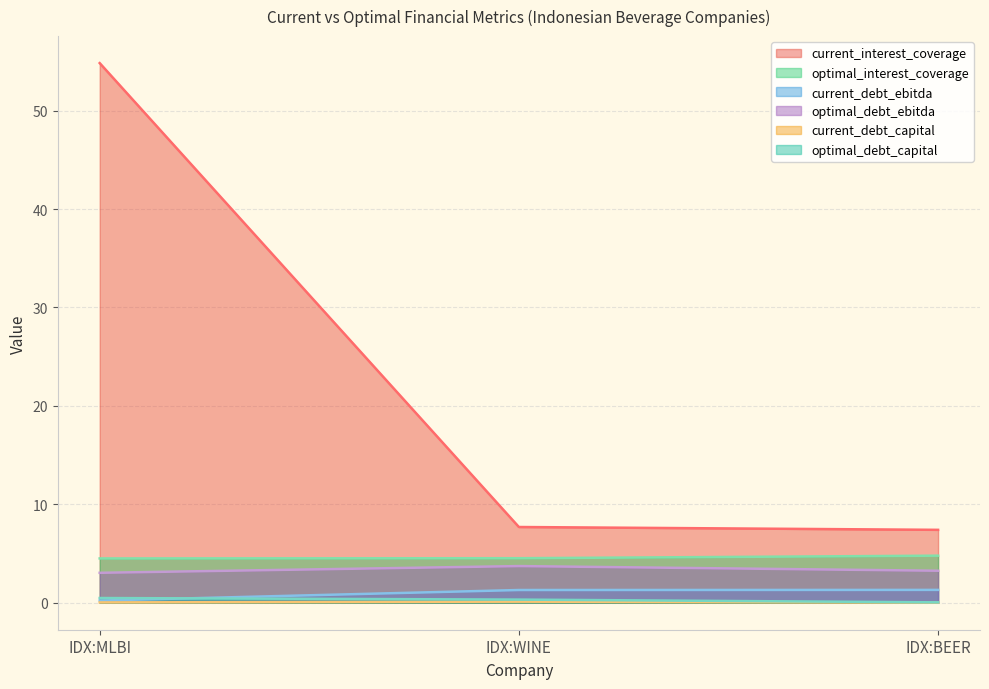

Reading left to right, extract all data points from this chart.

current_interest_coverage: 54.8	7.7	7.4
optimal_interest_coverage: 4.5	4.5	4.8
current_debt_ebitda: 0.2	1.3	1.3
optimal_debt_ebitda: 3.0	3.7	3.3
current_debt_capital: 0.0	0.1	0.0
optimal_debt_capital: 0.5	0.3	0.0